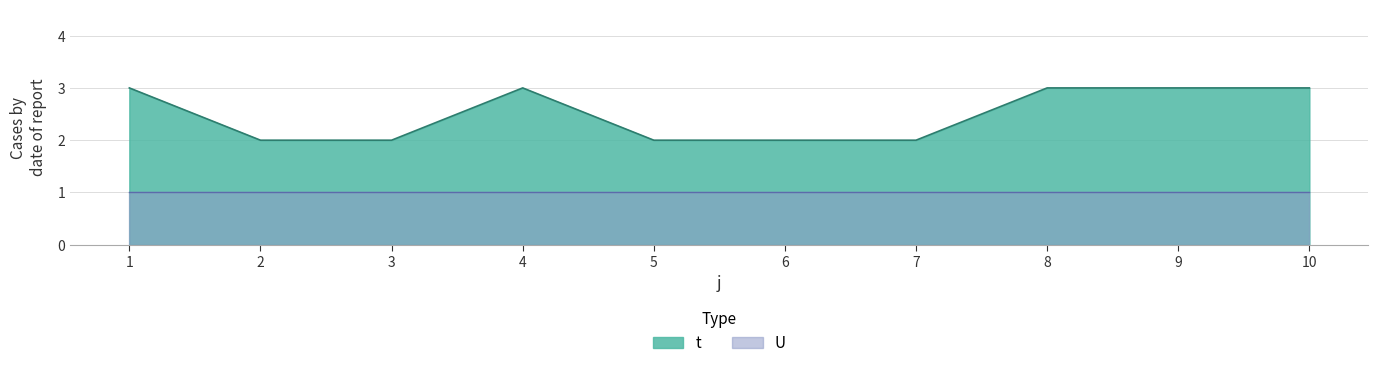

What is the value of the 6th point from the left?

2